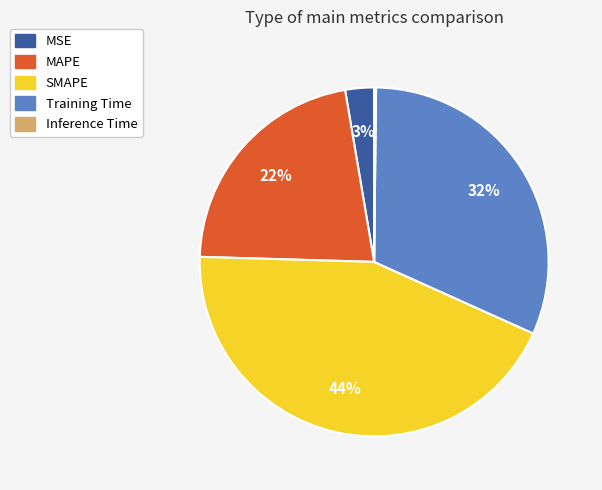

What percentage is the MAPE slice, to the nearest percent?

22%